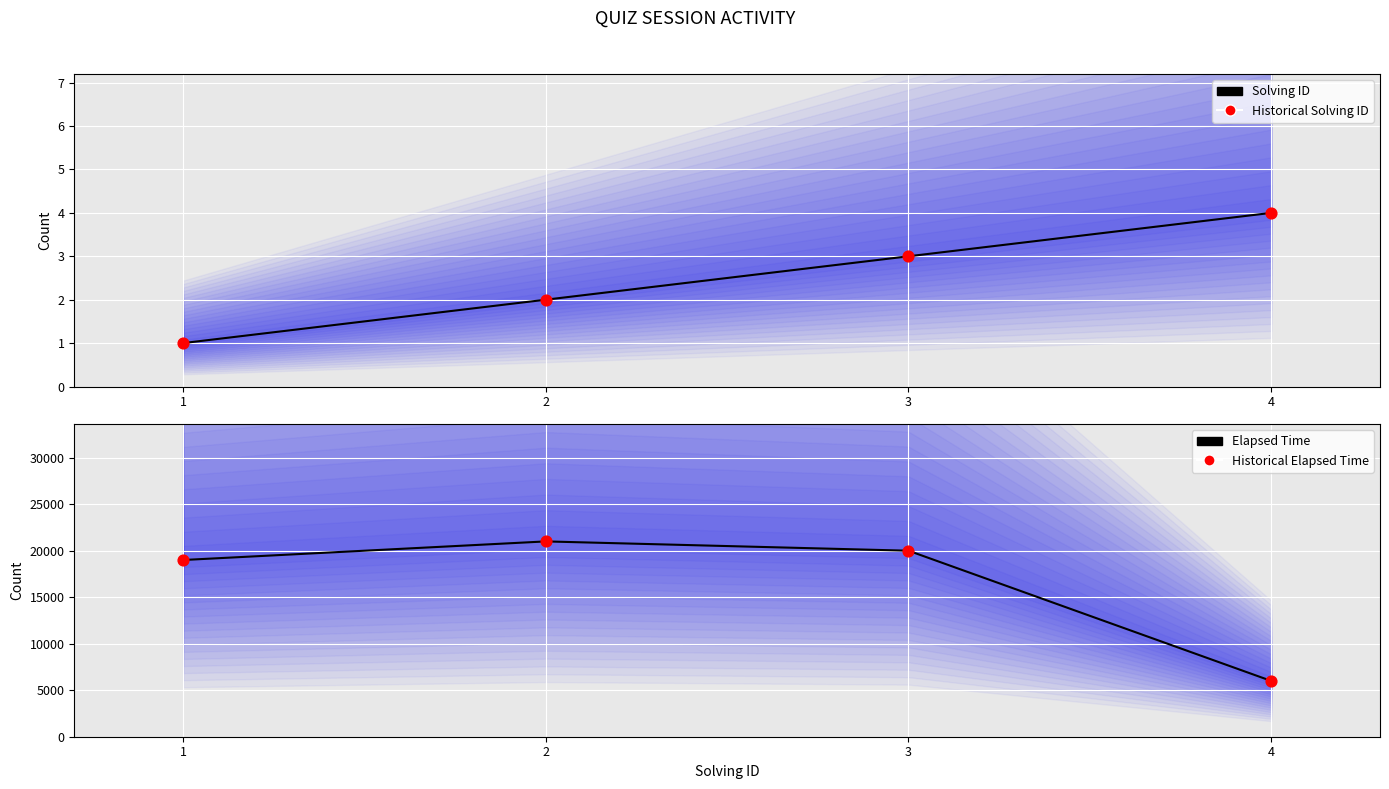

At how many categories does at least one series exceed 6127?

3